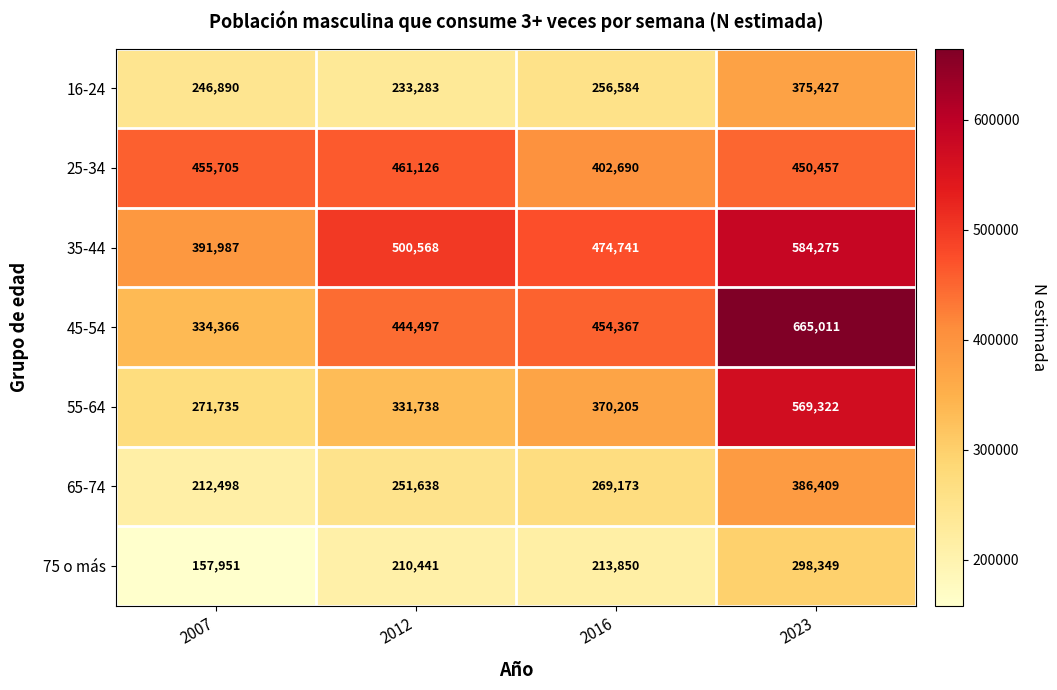

At which category is the sum across all series the highest?

2023